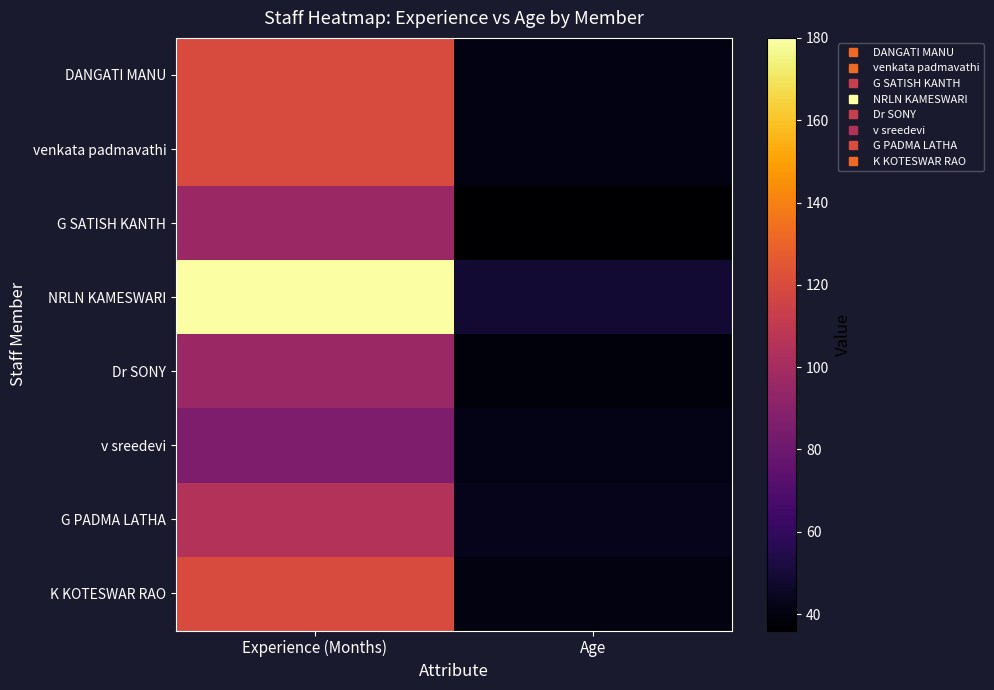

Reading left to right, extract all data points from this chart.

DANGATI MANU: Experience (Months)=120	Age=41
venkata padmavathi: Experience (Months)=120	Age=41
G SATISH KANTH: Experience (Months)=96	Age=36
NRLN KAMESWARI: Experience (Months)=180	Age=49
Dr SONY: Experience (Months)=96	Age=39
v sreedevi: Experience (Months)=86	Age=42
G PADMA LATHA: Experience (Months)=105	Age=43
K KOTESWAR RAO: Experience (Months)=120	Age=40